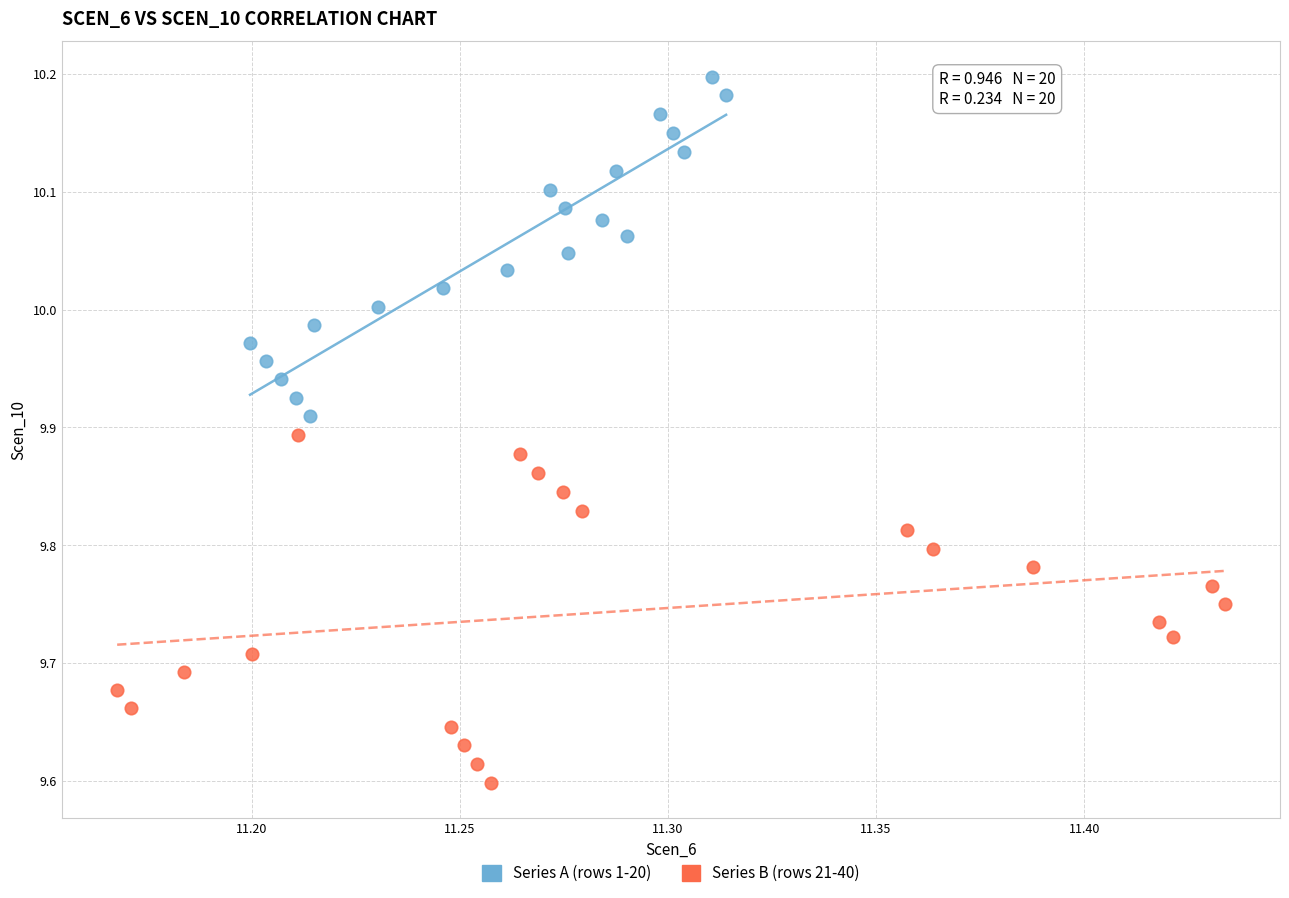

Which series contains the highest Y value?

Series A (rows 1-20)